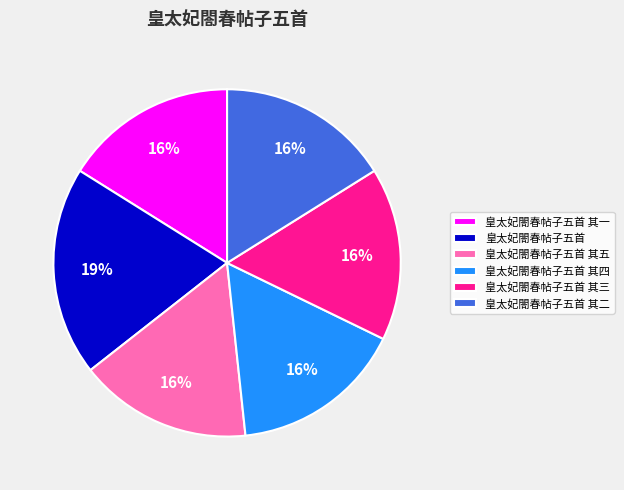

Approximately how many times larger is the value at 皇太妃閤春帖子五首 其三 compared to 皇太妃閤春帖子五首 其五?

1.0